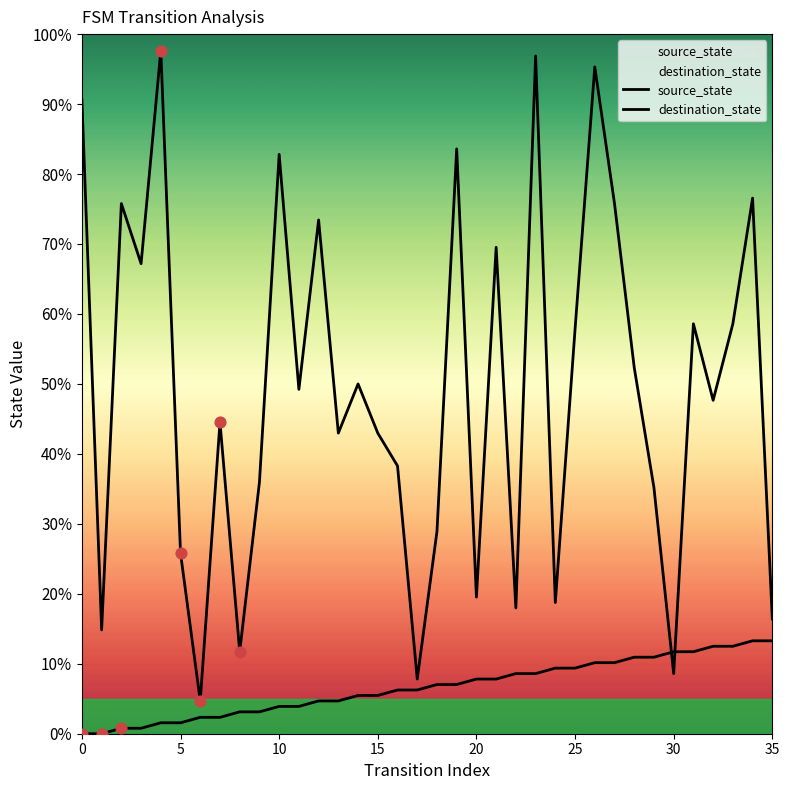

Which series has the largest total across all categories?

destination_state